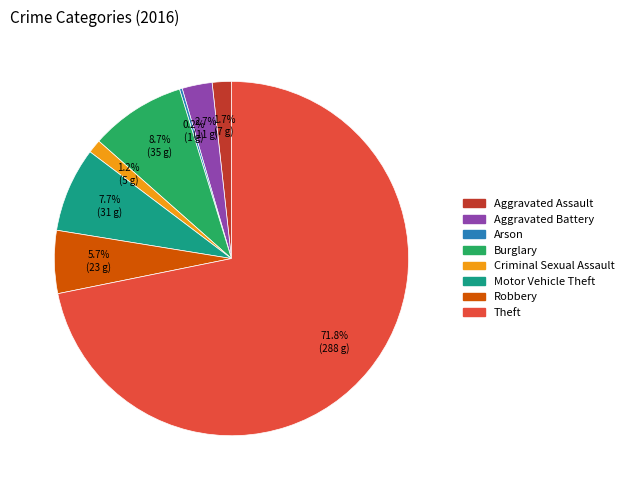

Which slice is the largest?

Theft